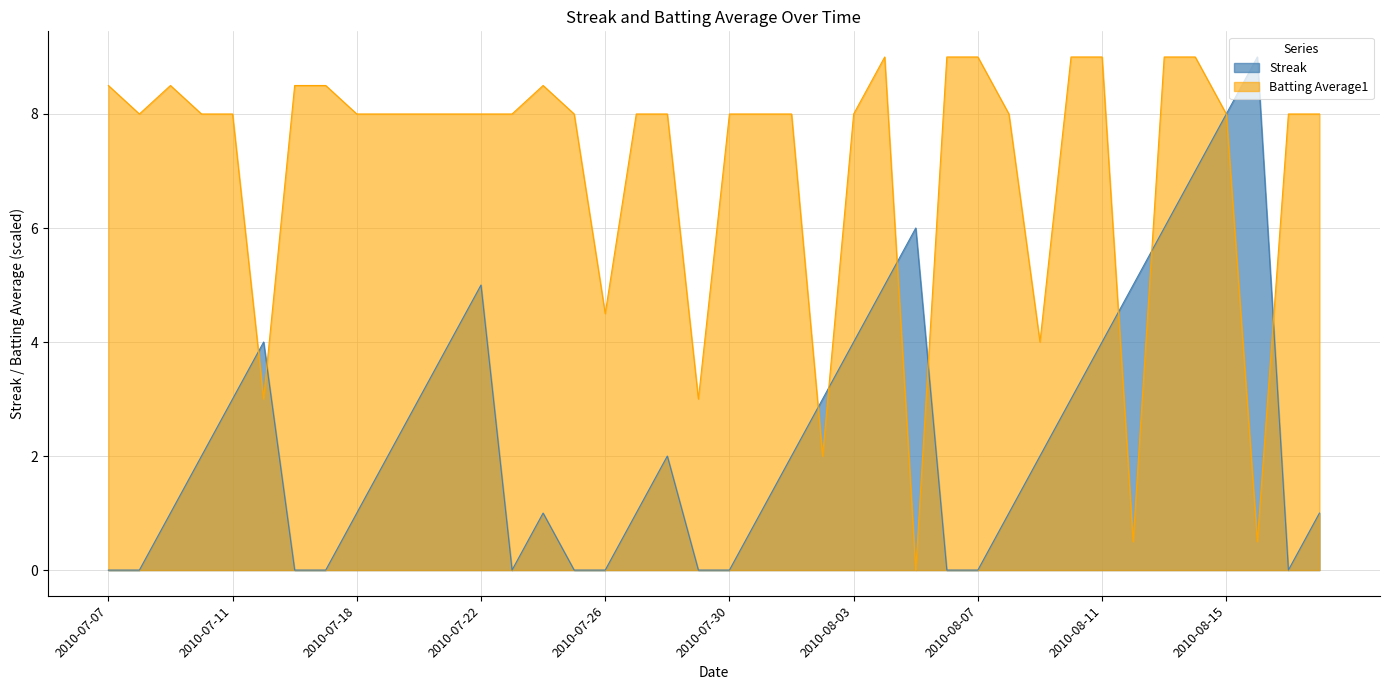

At which category is the sum across all series the highest?

2010-08-14